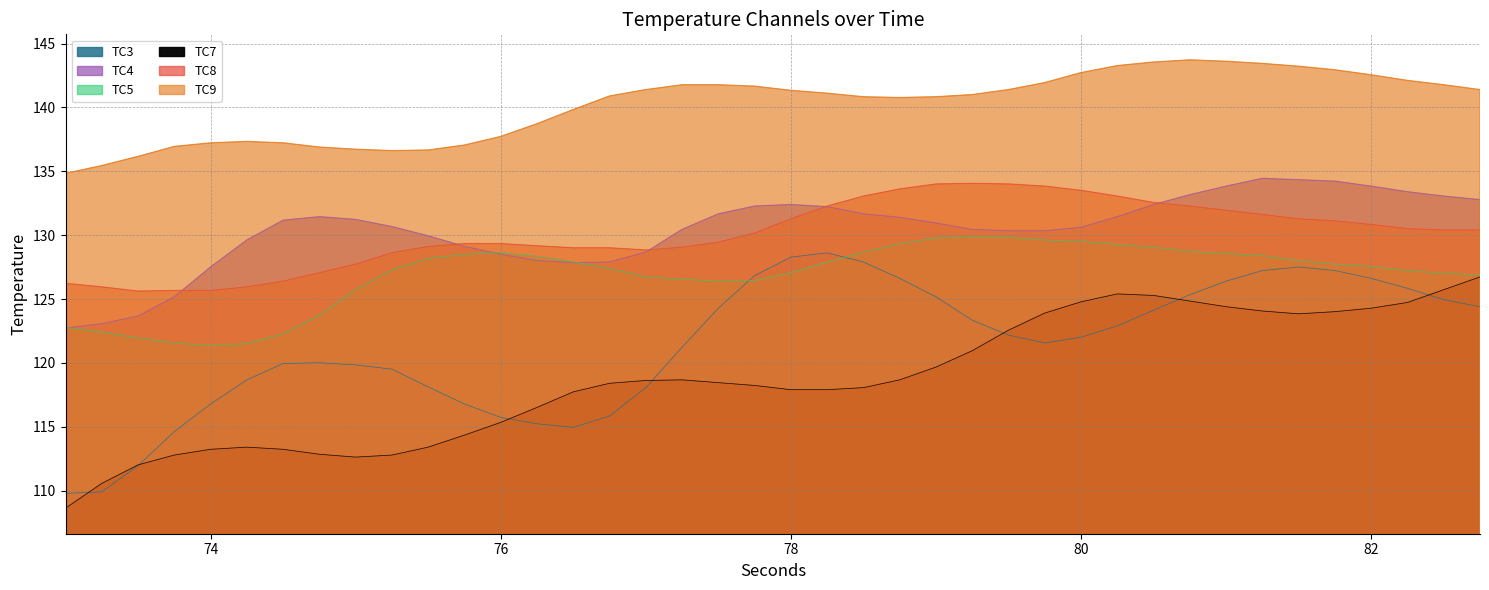

Which series has the largest total across all categories?

TC9